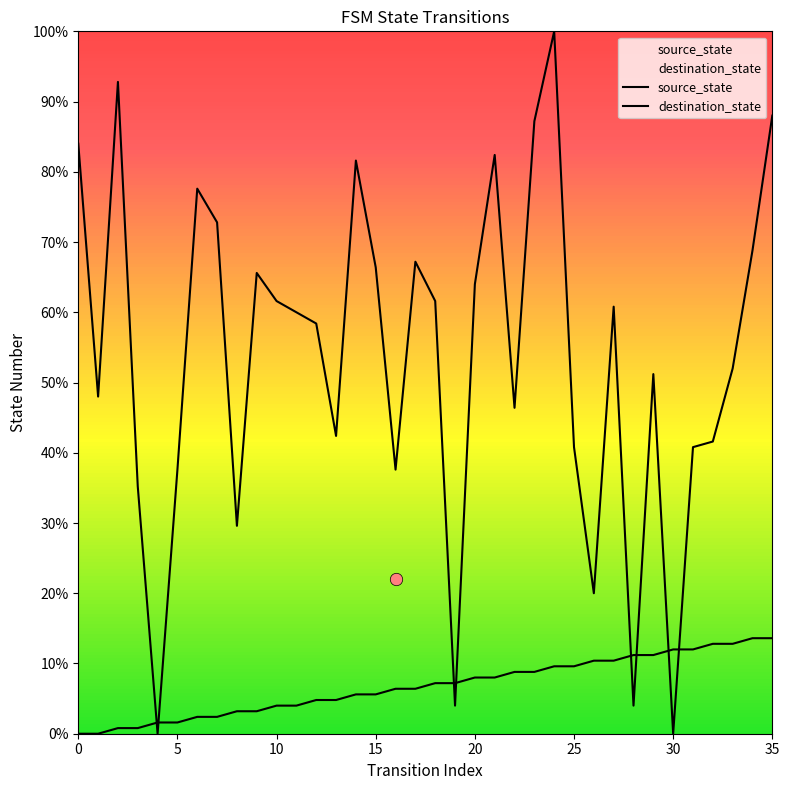

At how many categories does at least one series exceed 8?

34